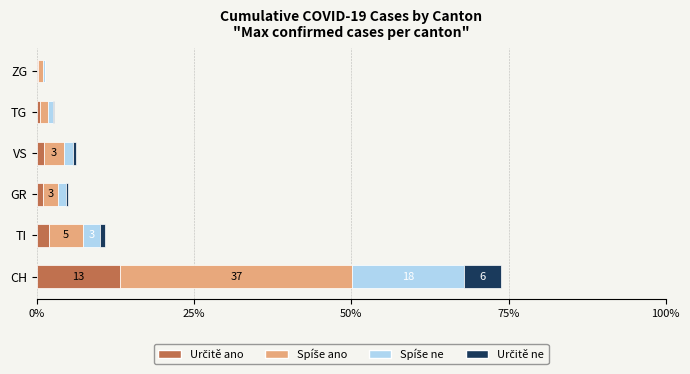

At which category is the sum across all series the highest?

CH